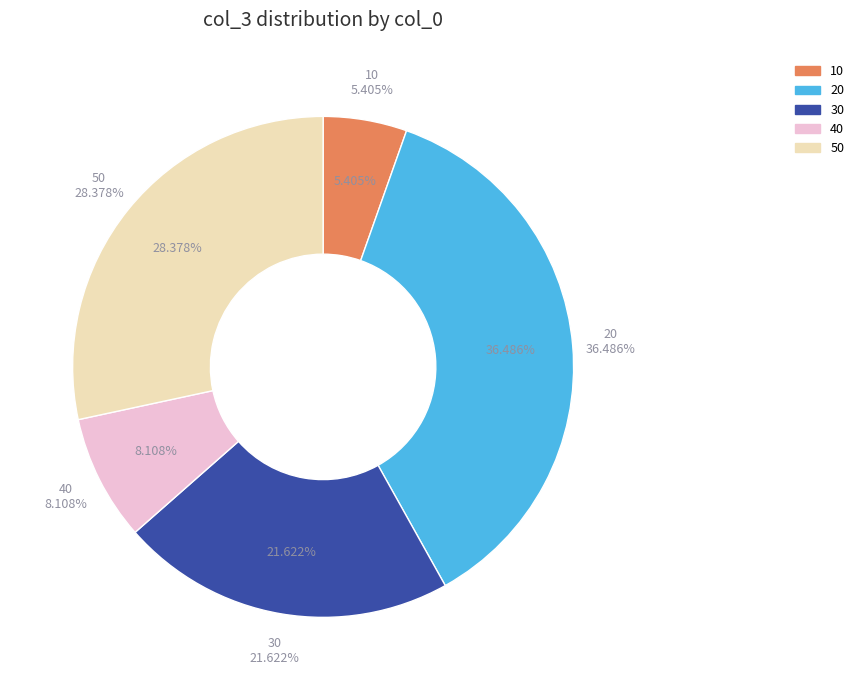

Which category has the biggest portion of the pie?

20